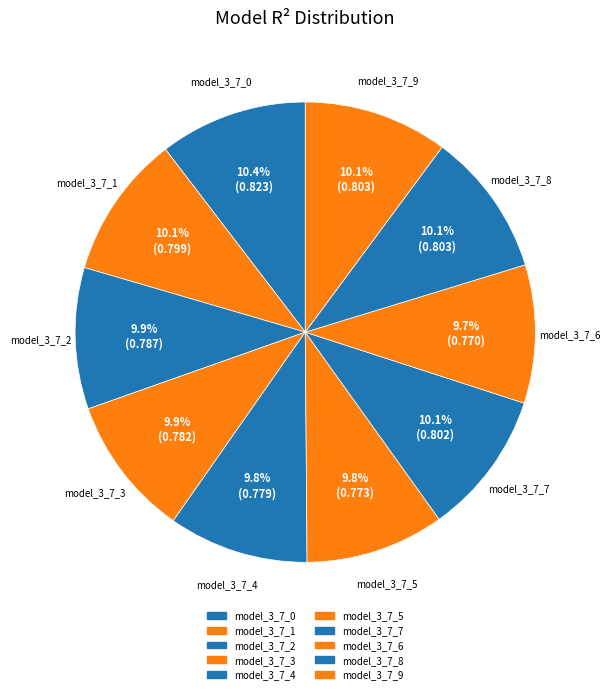

To the nearest percent, what portion does model_3_7_8 represent?

10%